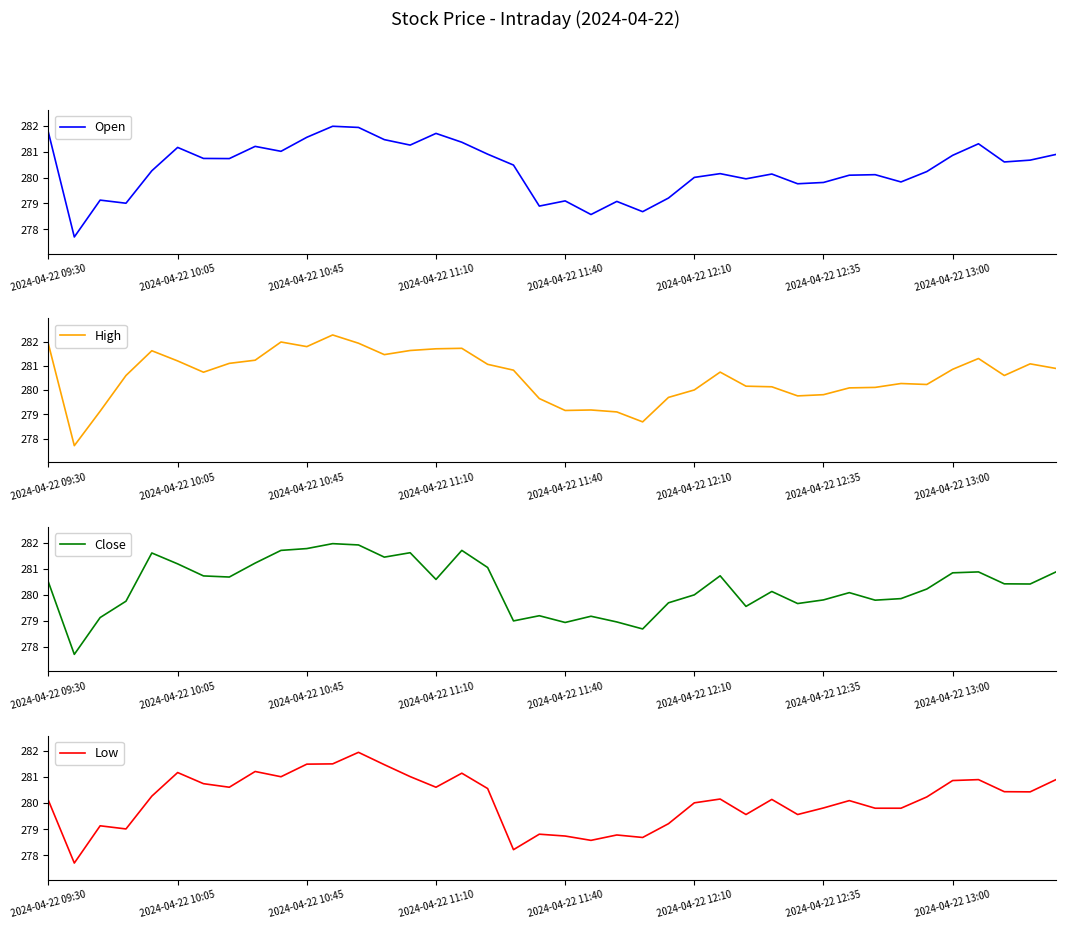

Is this an area chart (filled region under the line)?

No